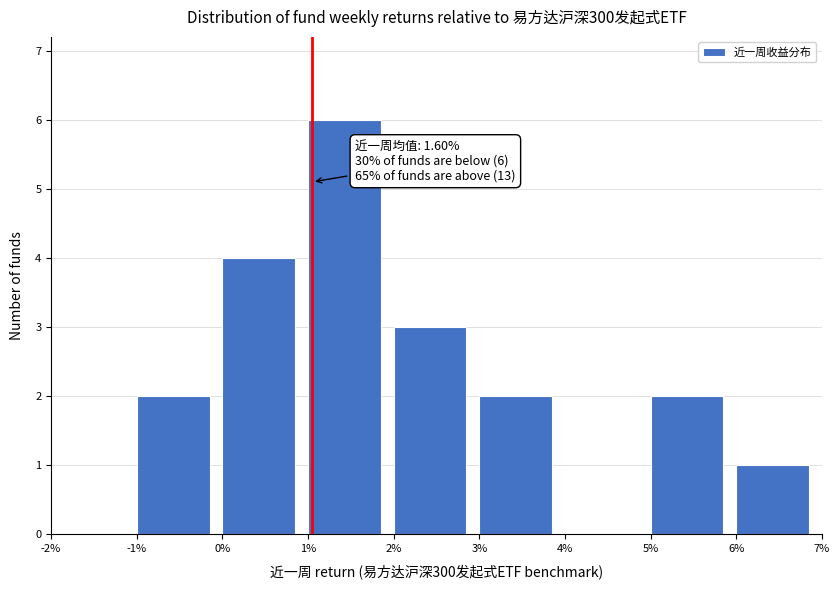

Which range on the x-axis has the tallest bar?

1% to 2%